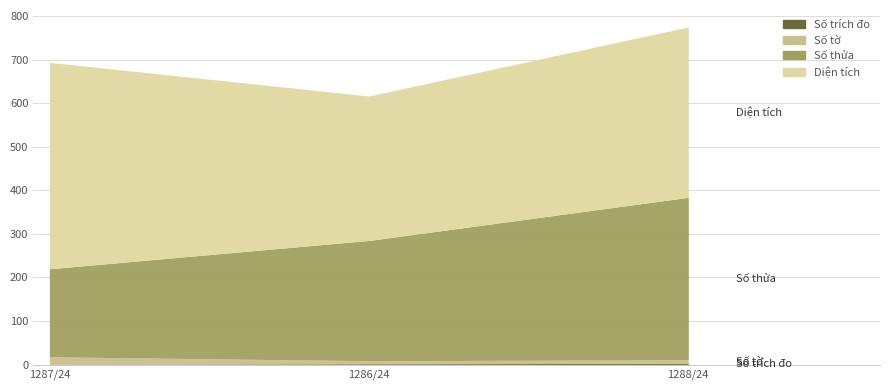

Where does the Số trích đo series first go above 2?

1288/24